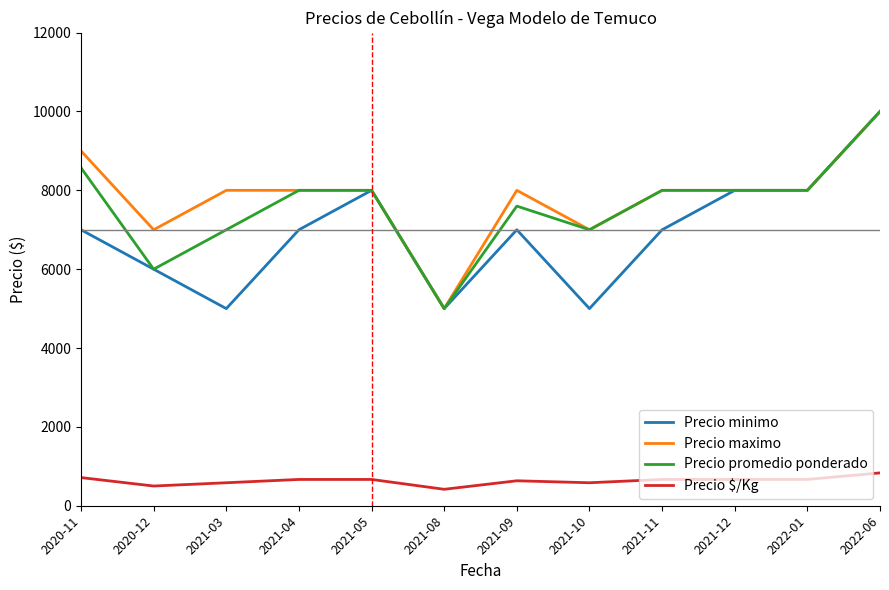

Count the Precio minimo values in the range 6000 to 8000.

8